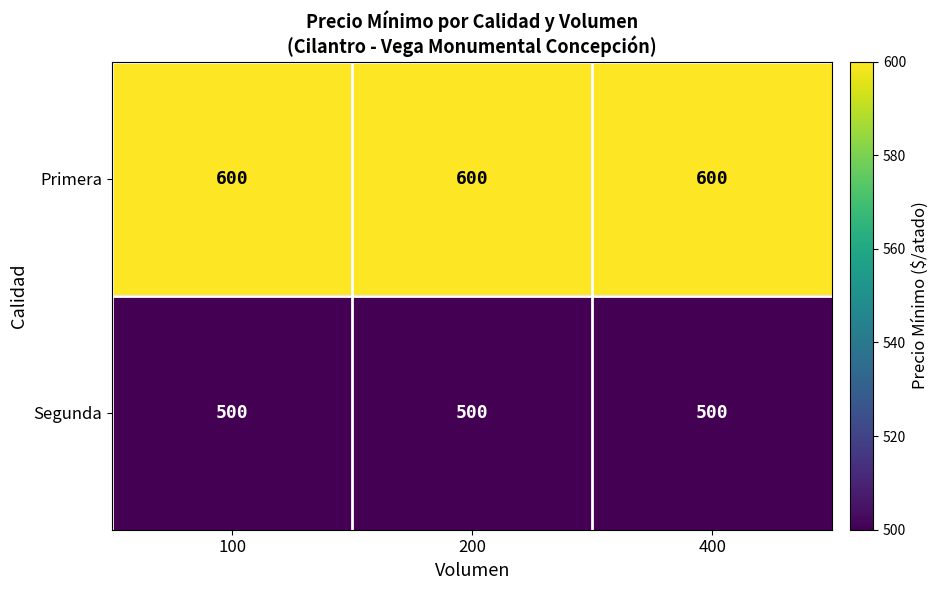

Count the number of categories in the chart.

3